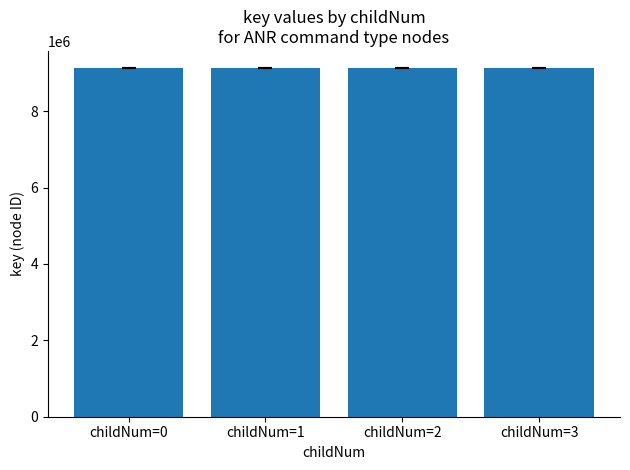

At which label does the data first exceed 9123433?

childNum=0